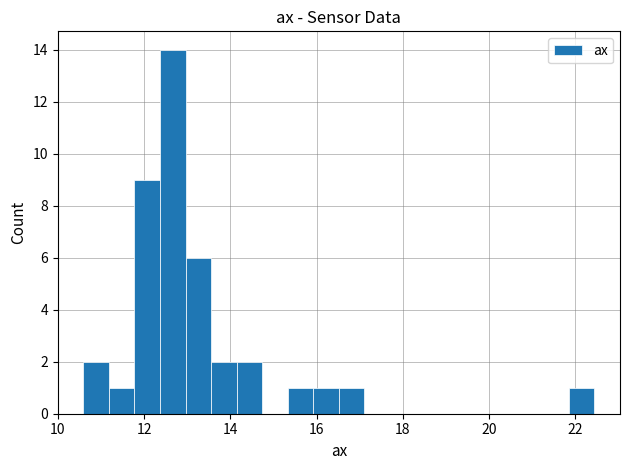

Around what value on the x-axis is the tallest bar? Give the approximate position of its centre, as read against the axis.

12.6